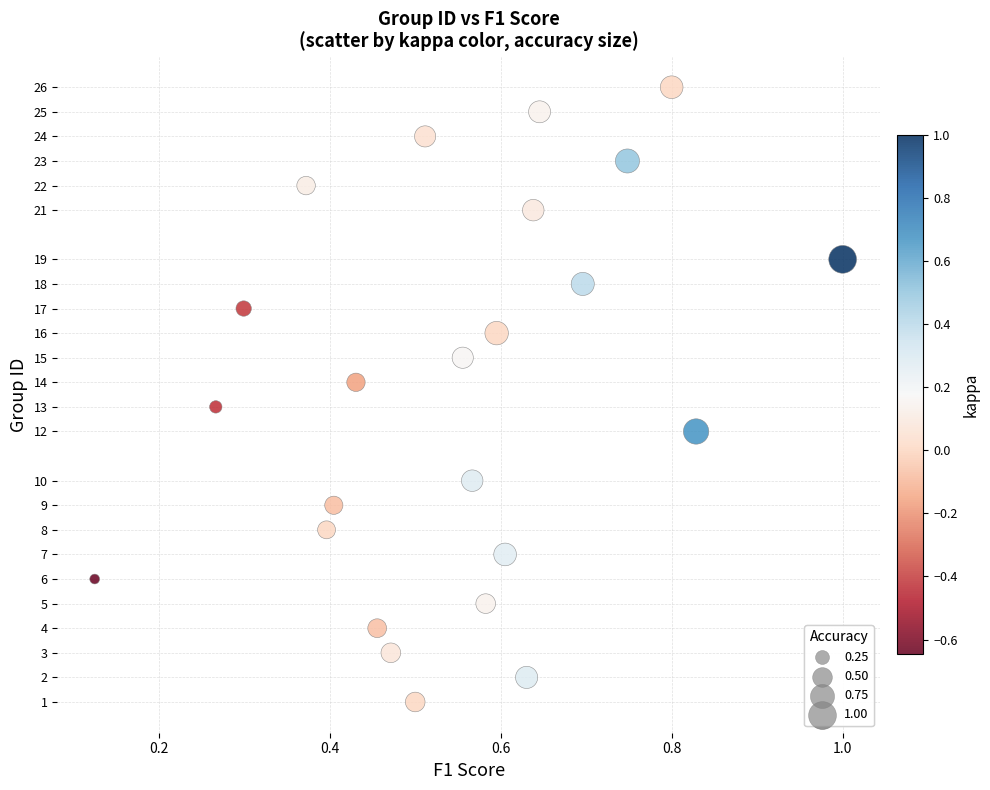

What is the range of Y values (max minus min)?

25